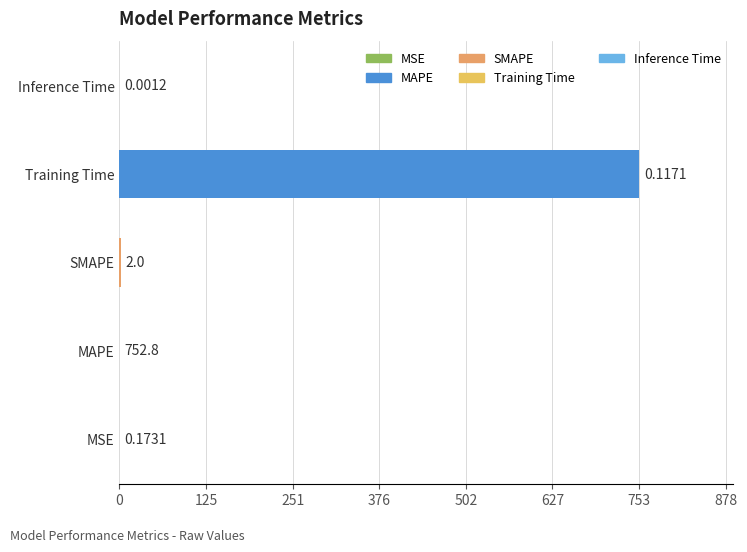

Between Inference Time and Training Time, which is larger?

Training Time